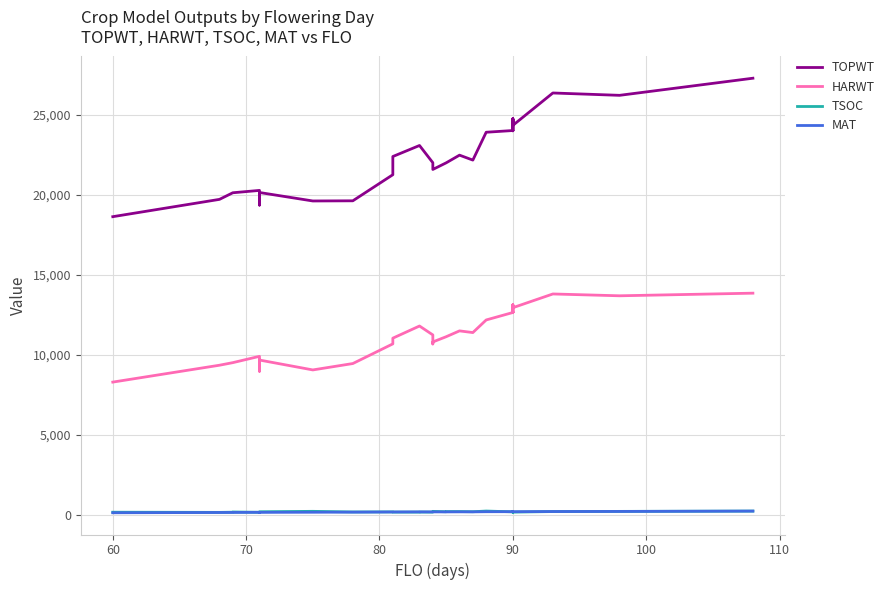

Is the value of TSOC at 70 greater than the value of HARWT at 13?

No